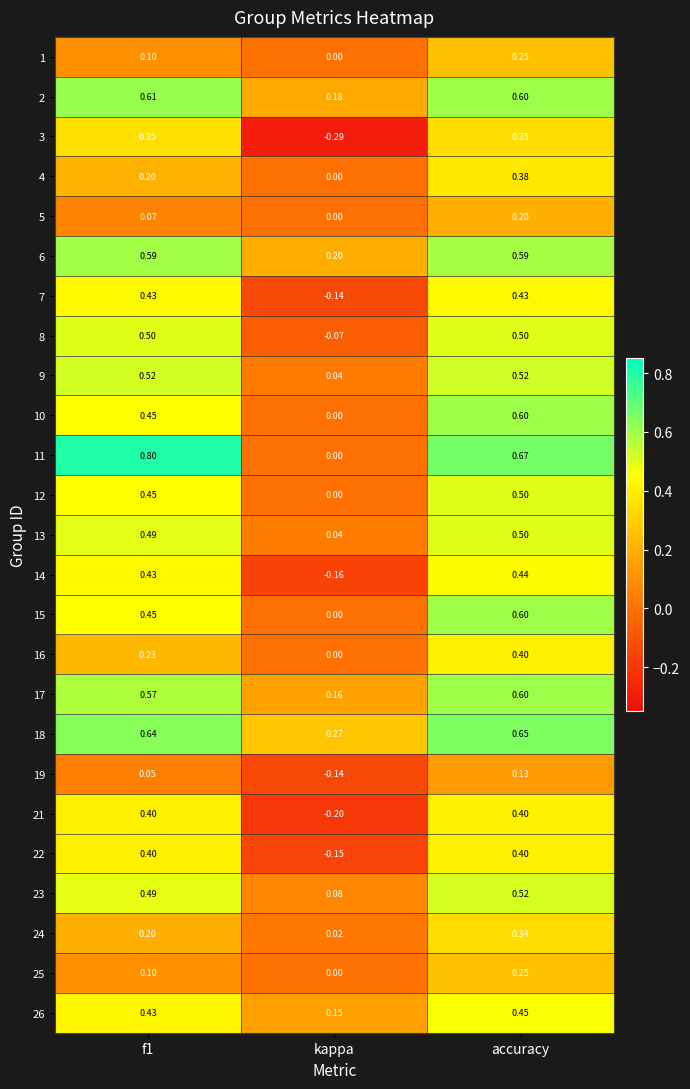

Where is 15 nearest to the value 0?

kappa